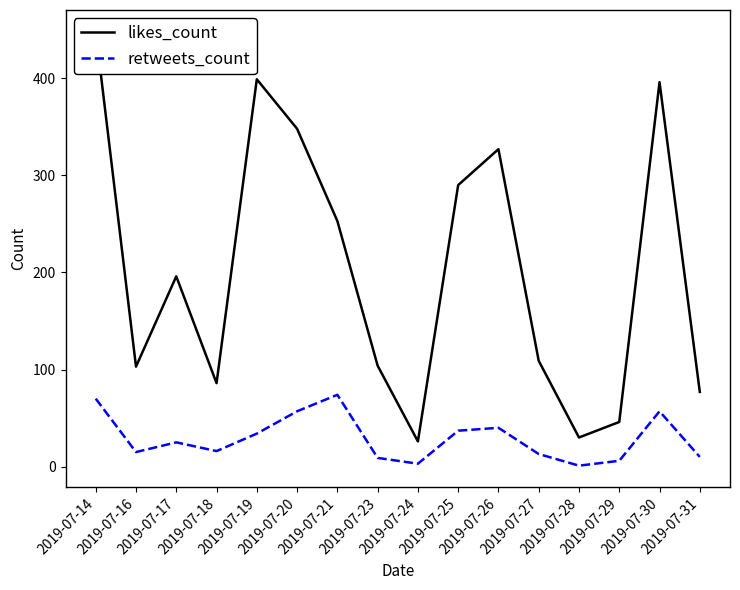

True or false: likes_count and retweets_count intersect in this chart.

False